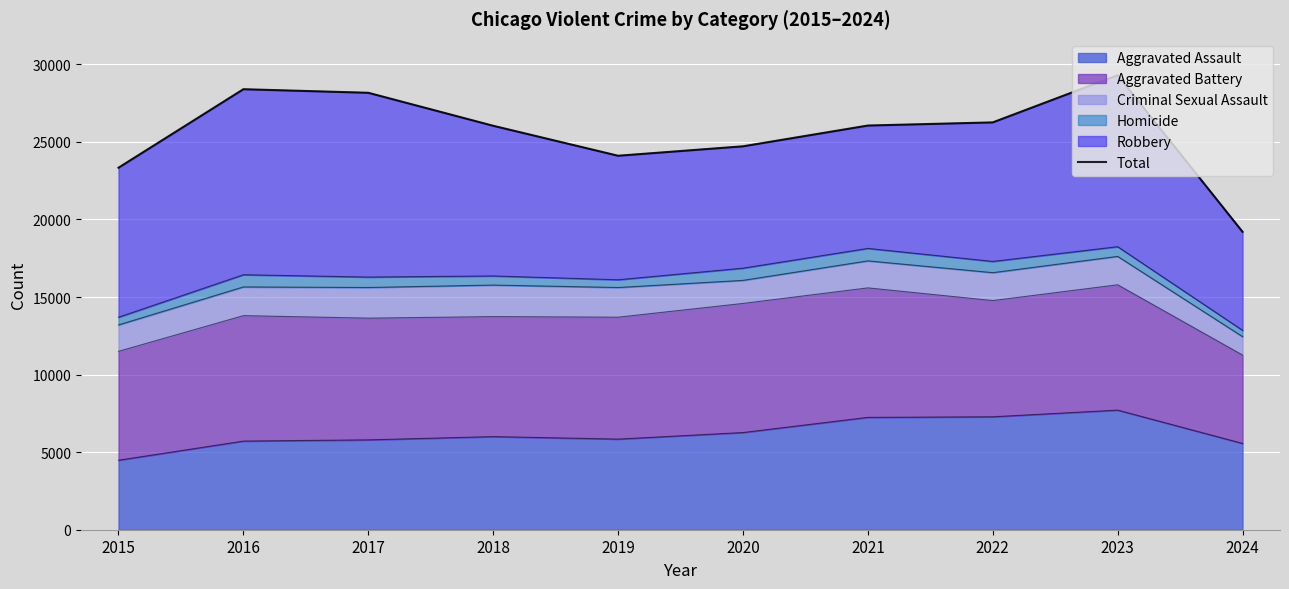

True or false: the data shows 17328 at 2017.

False